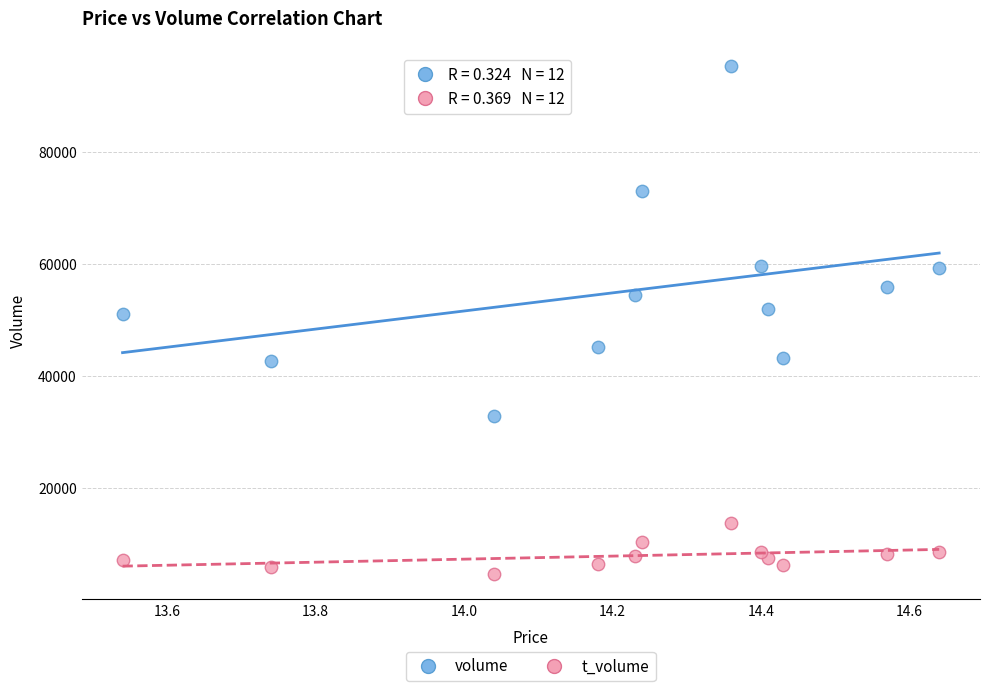

Which series has the largest Y range (max minus min)?

volume